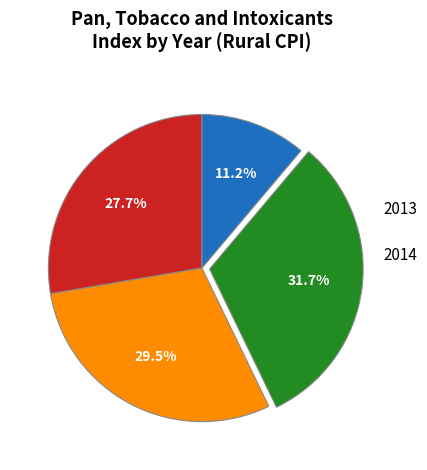

Which category has the smallest portion of the pie?

2013